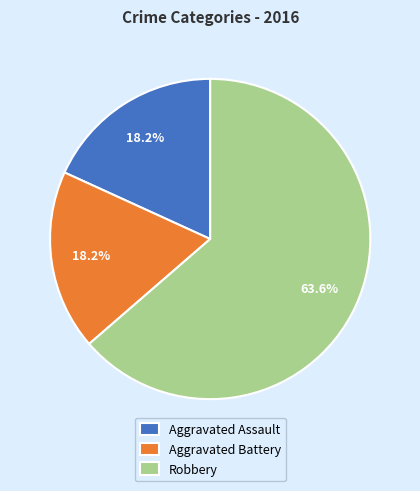

How many segments does this pie chart have?

3